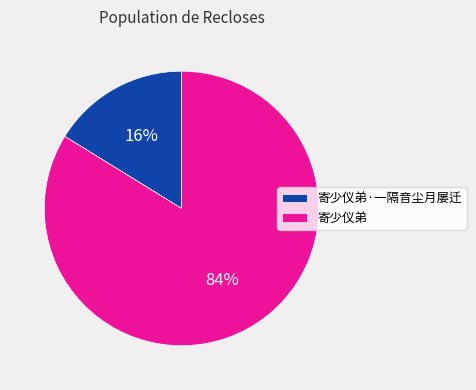

To the nearest percent, what is the combined percentage of 寄少仪弟·一隔音尘月屡迁 and 寄少仪弟?

100%